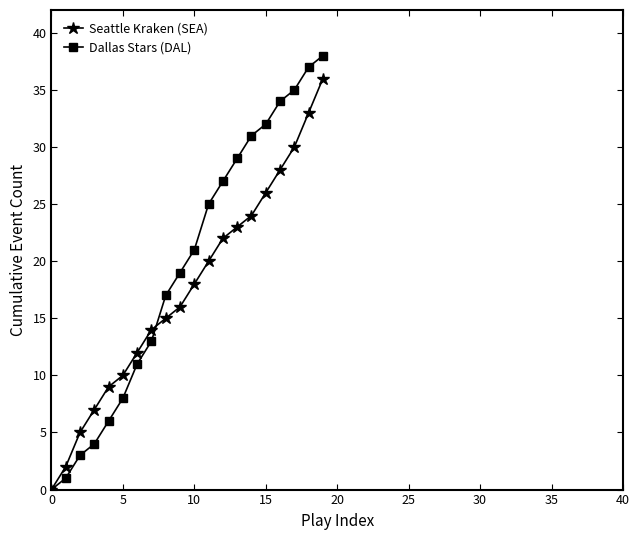

What is the difference between the maximum and minimum values in the Dallas Stars (DAL) series?

38